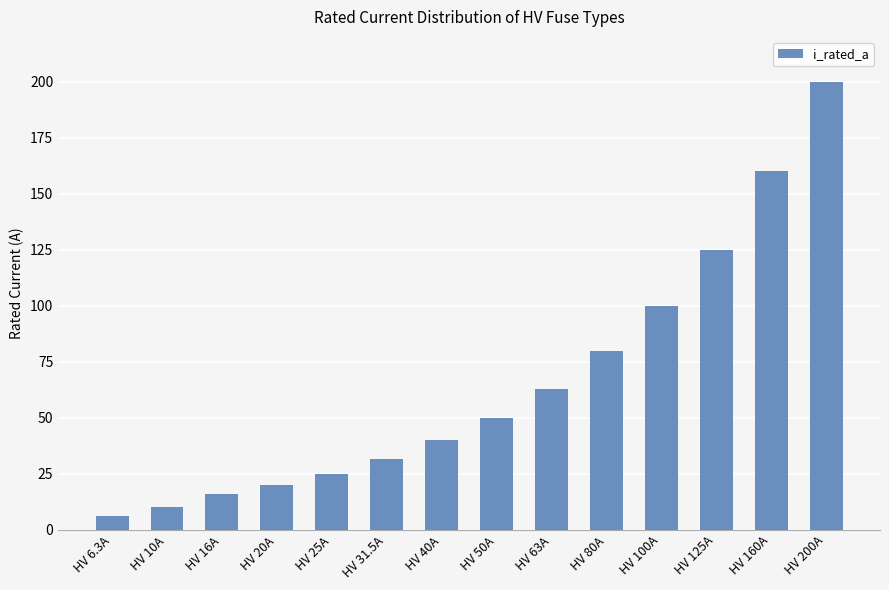

How many distinct data groups are displayed?

1